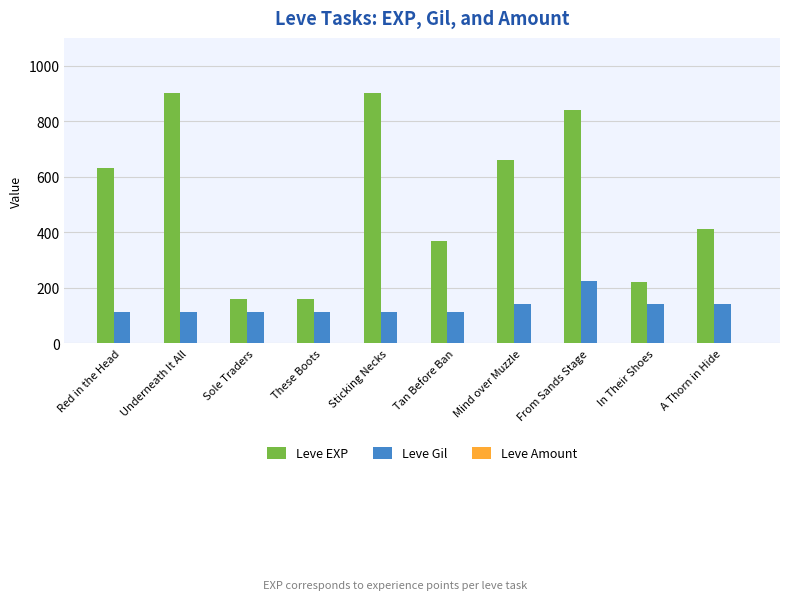

True or false: Leve EXP has a value of 160 at Sole Traders.

True